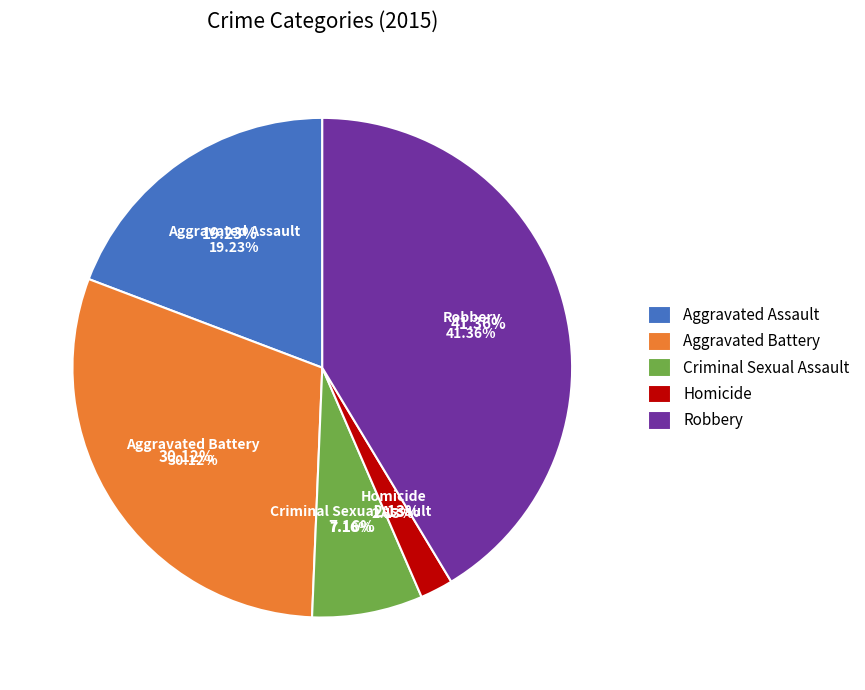

How many slices are in this pie chart?

5